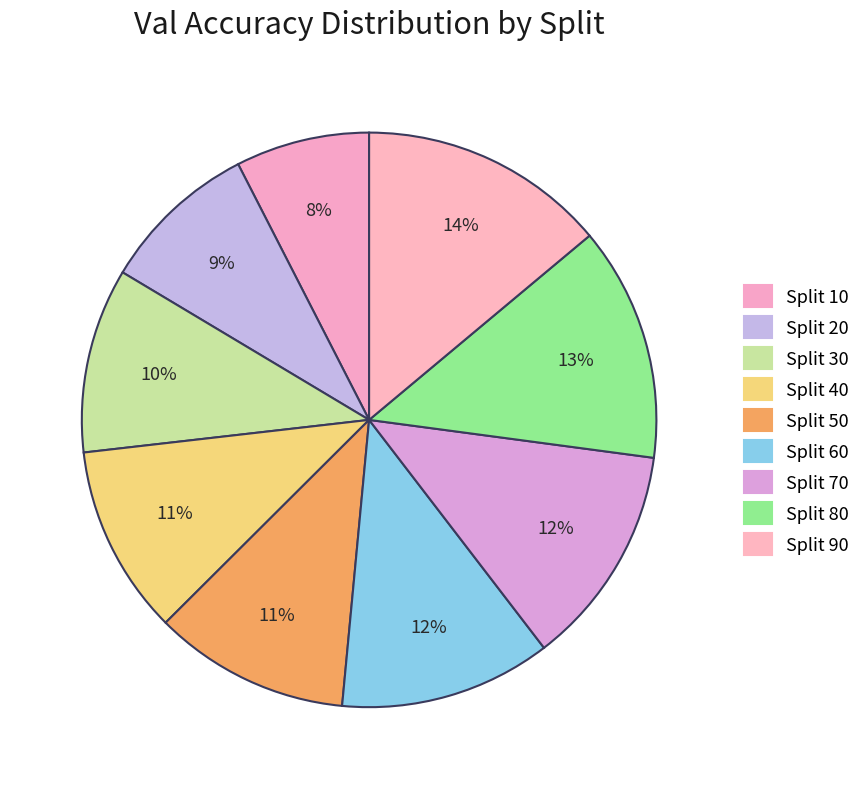

To the nearest percent, what is the difference between the largest and smallest slice percentages?

6%